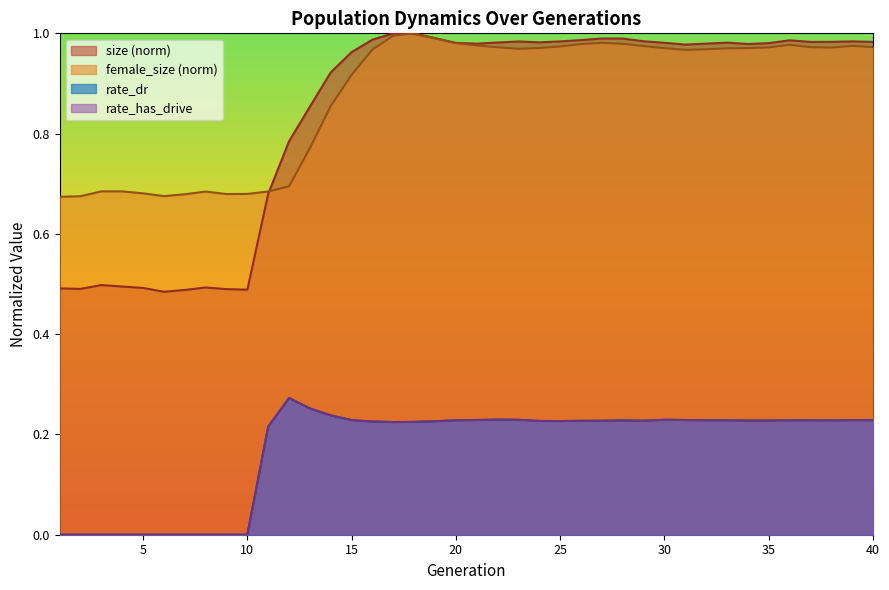

Which series changed the most between 1 and 20?

size